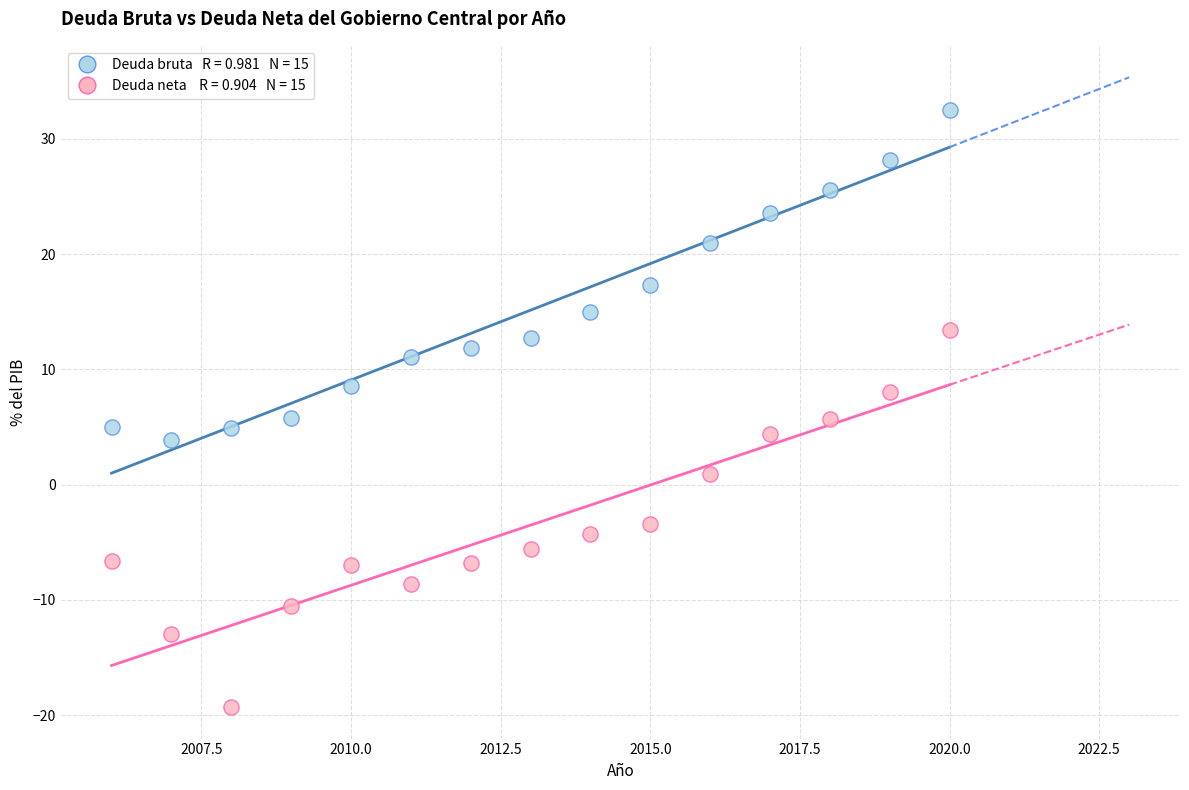

Across all data points, what is the range of Y values (max minus min)?

51.8